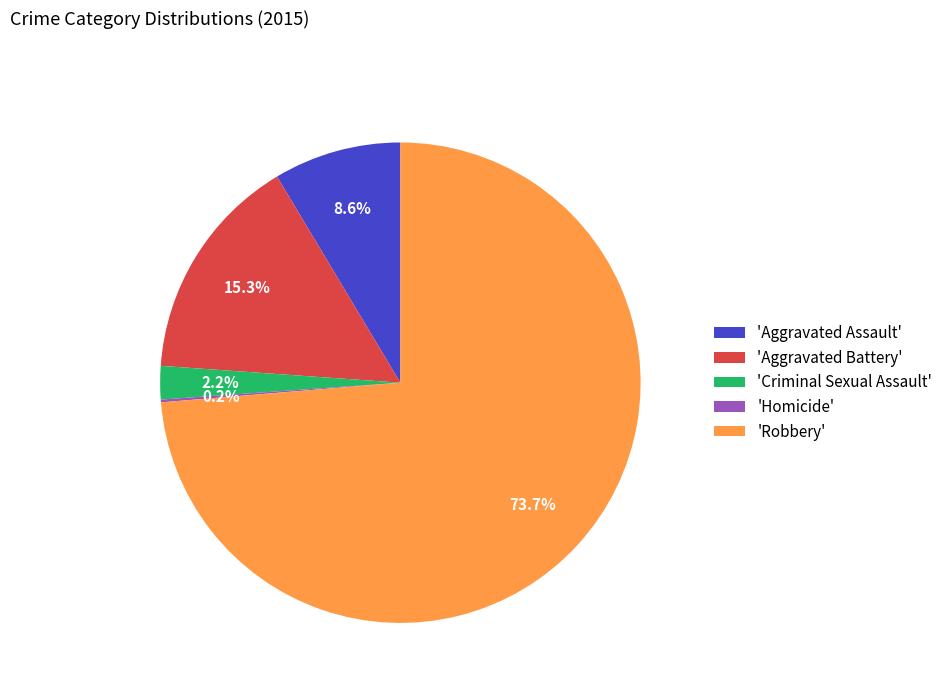

Which has a higher value, 'Criminal Sexual Assault' or 'Aggravated Battery'?

'Aggravated Battery'